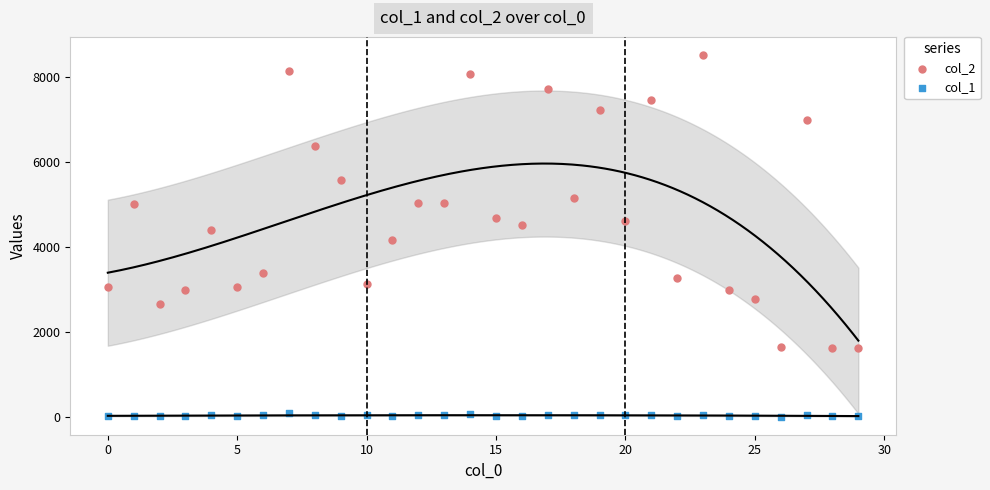

Across all data points, what is the range of Y values (max minus min)?

8502